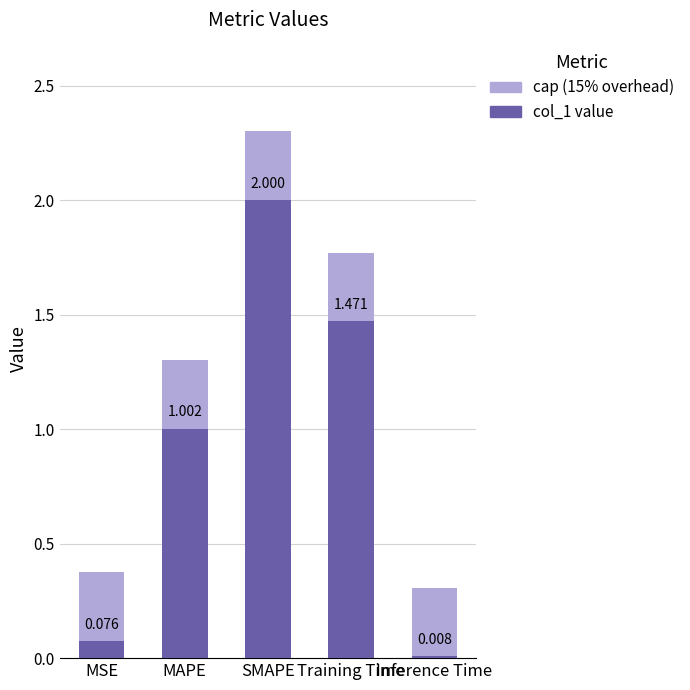

Between MSE and MAPE, which is larger?

MAPE